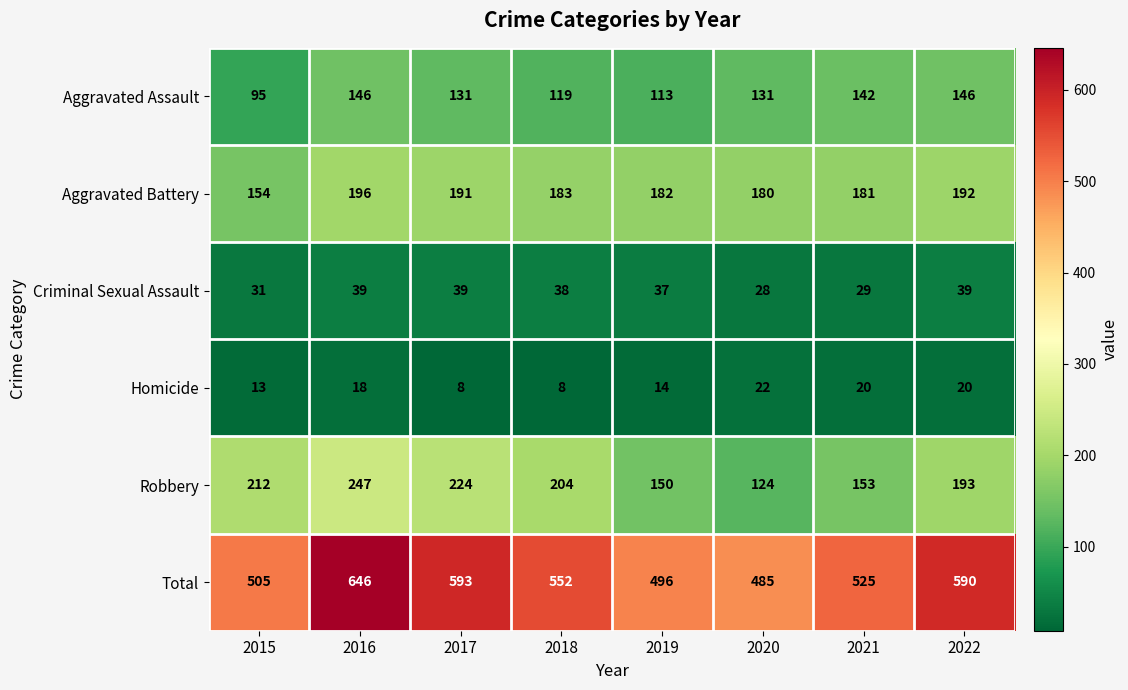

What is the total value across all series at 2019?

992